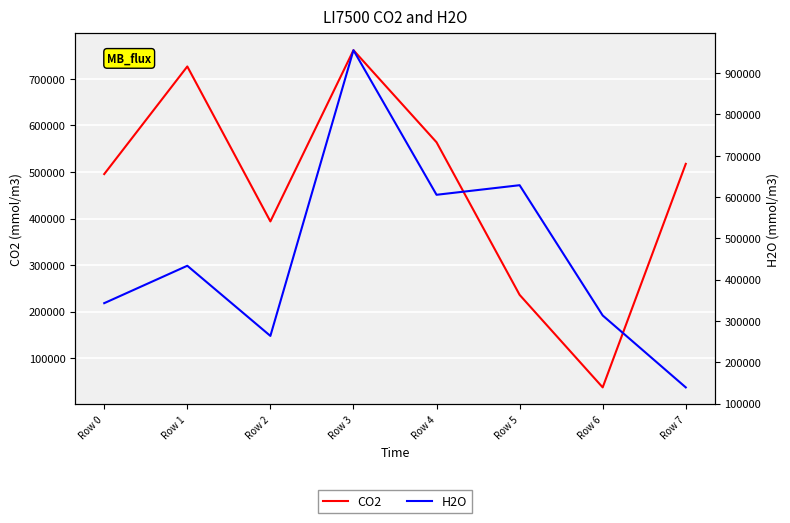

How many lines are shown in the chart?

2